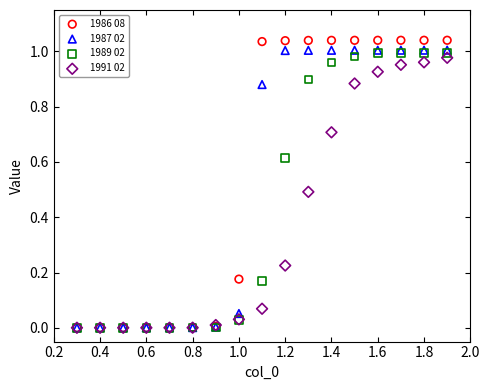

What are all the series names shown in the legend?

1986 08, 1987 02, 1989 02, 1991 02